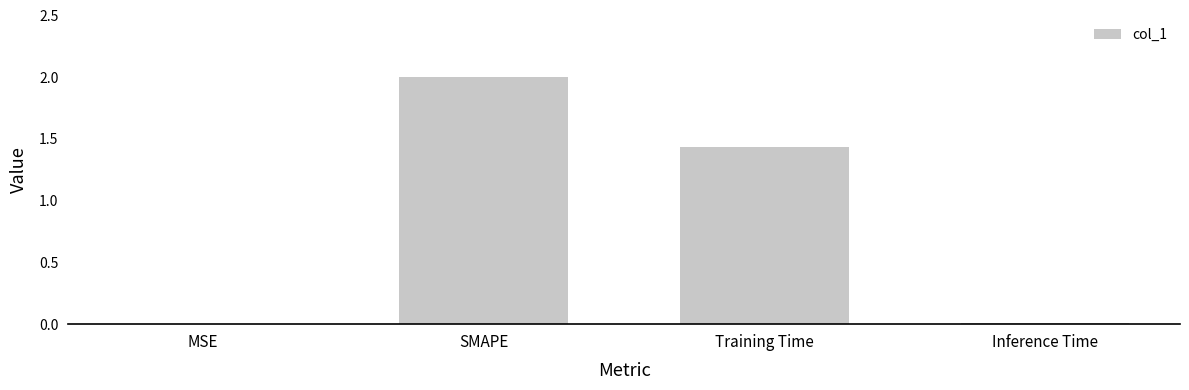

Which label corresponds to the largest value in the chart?

SMAPE